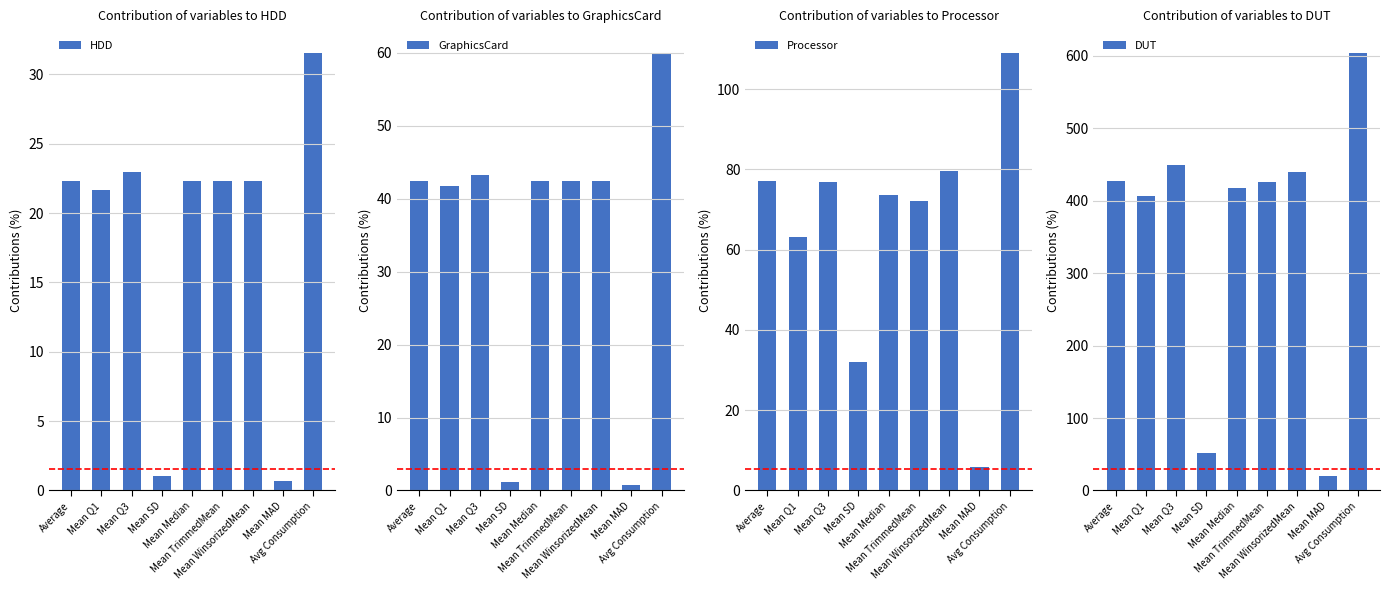

Between Mean Median and Avg Consumption, which series saw the biggest shift?

DUT